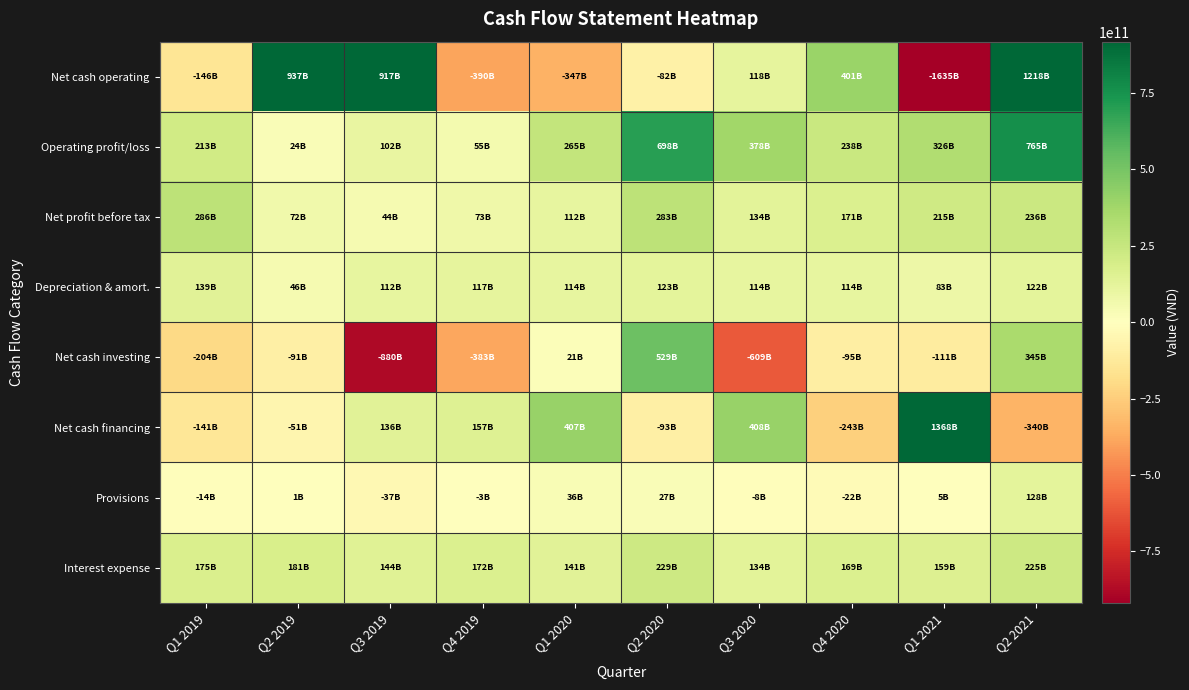

Between Q1 2019 and Q2 2020, which is larger?

Q2 2020